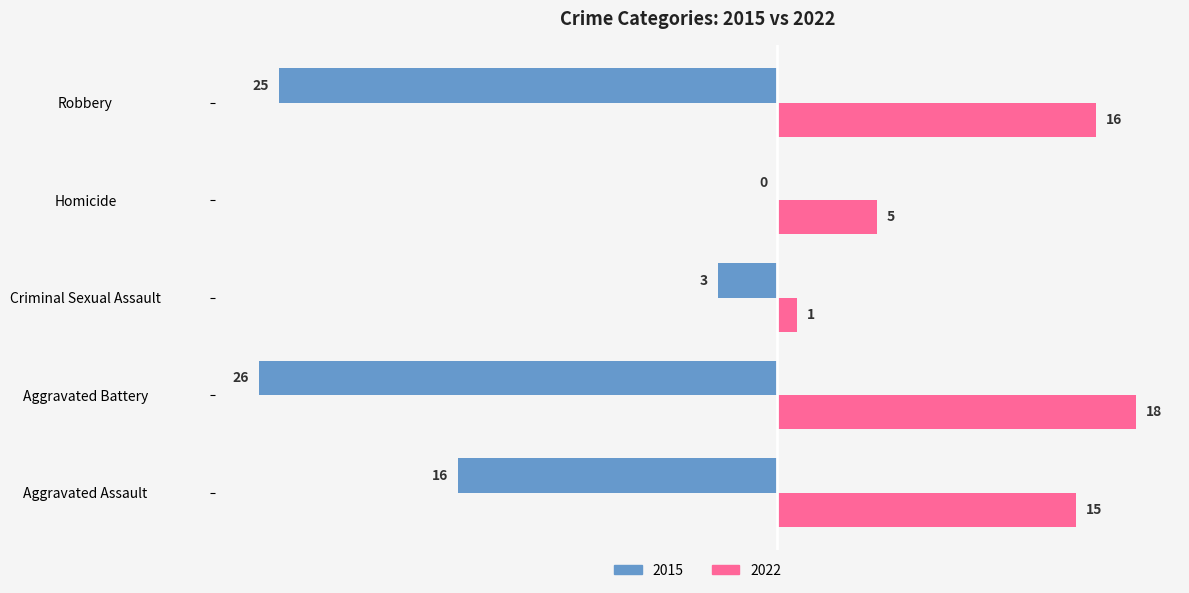

What is the maximum value shown in the chart?

18